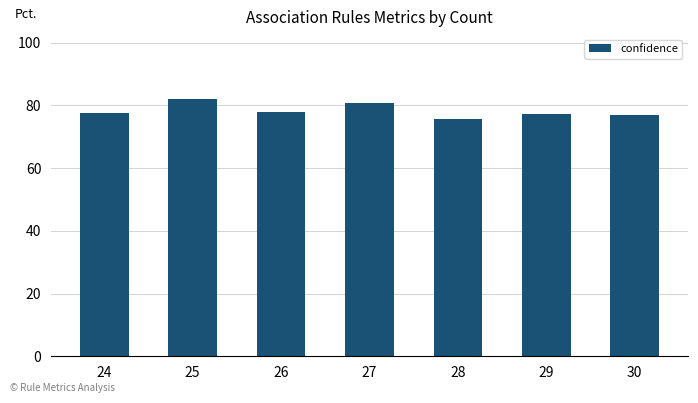

What is the ratio of the value at 26 to the value at 27?

1.0